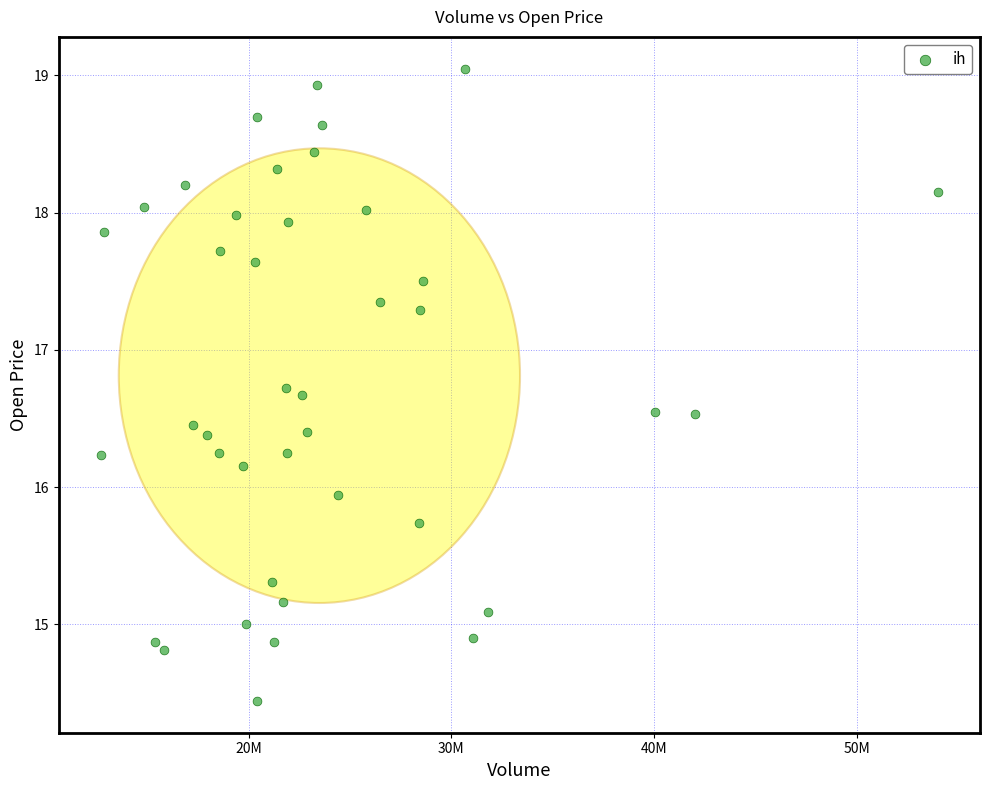

What Y value in the scatter plot is closest to 16?

15.9